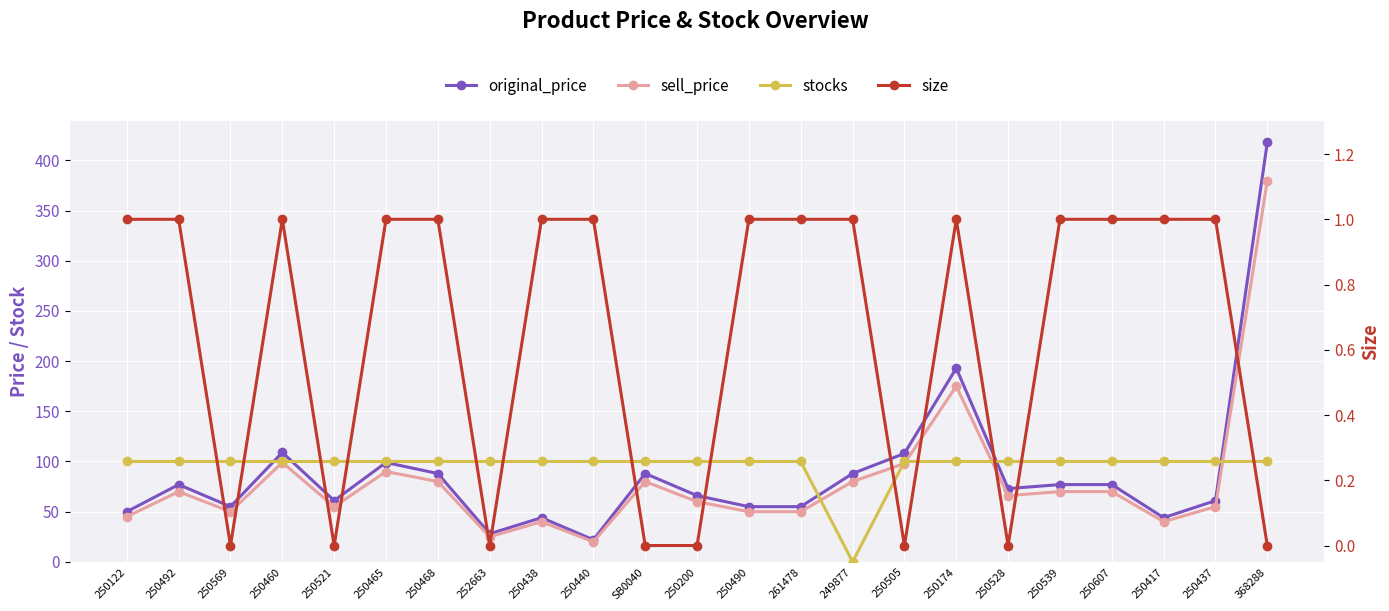

Which series has the largest total across all categories?

stocks